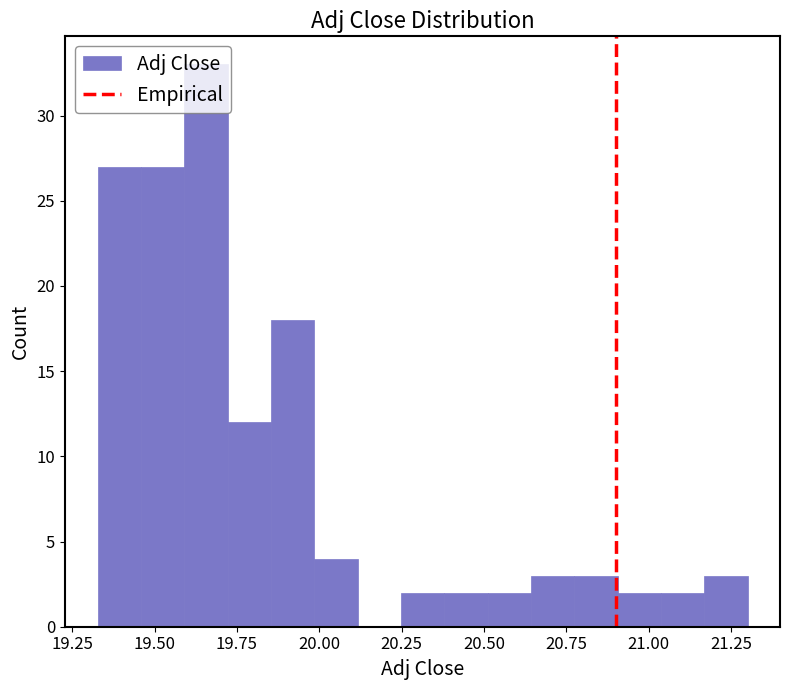

Read against the x-axis, roughly where is the centre of the tallest bar?

19.65